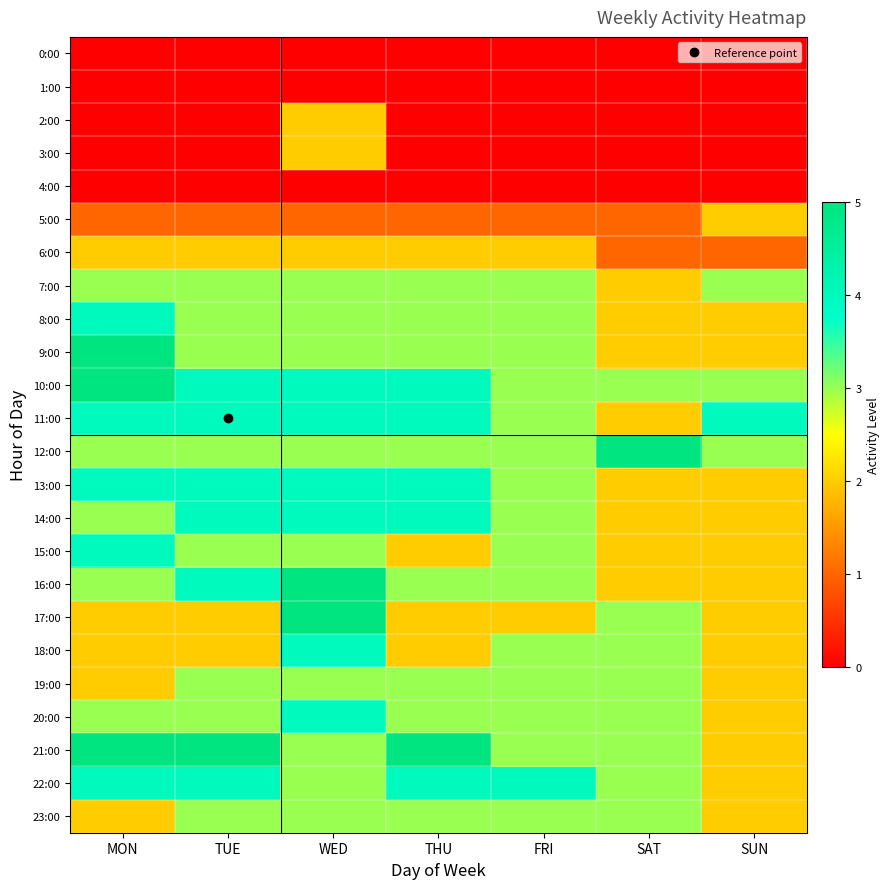

How many series are shown in this chart?

24